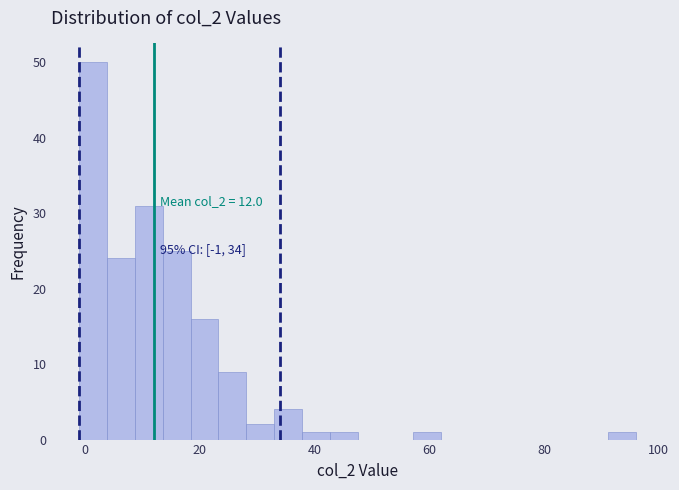

Read against the x-axis, roughly where is the centre of the tallest bar?

2